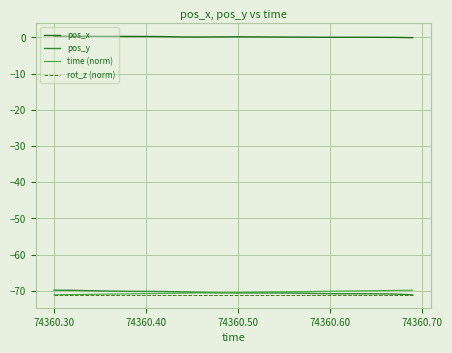

Does the chart display data point markers on the line(s)?

No